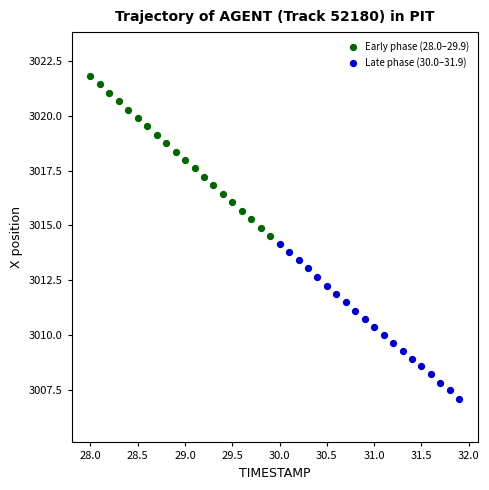

Which series has the widest spread of Y values?

Early phase (28.0–29.9)